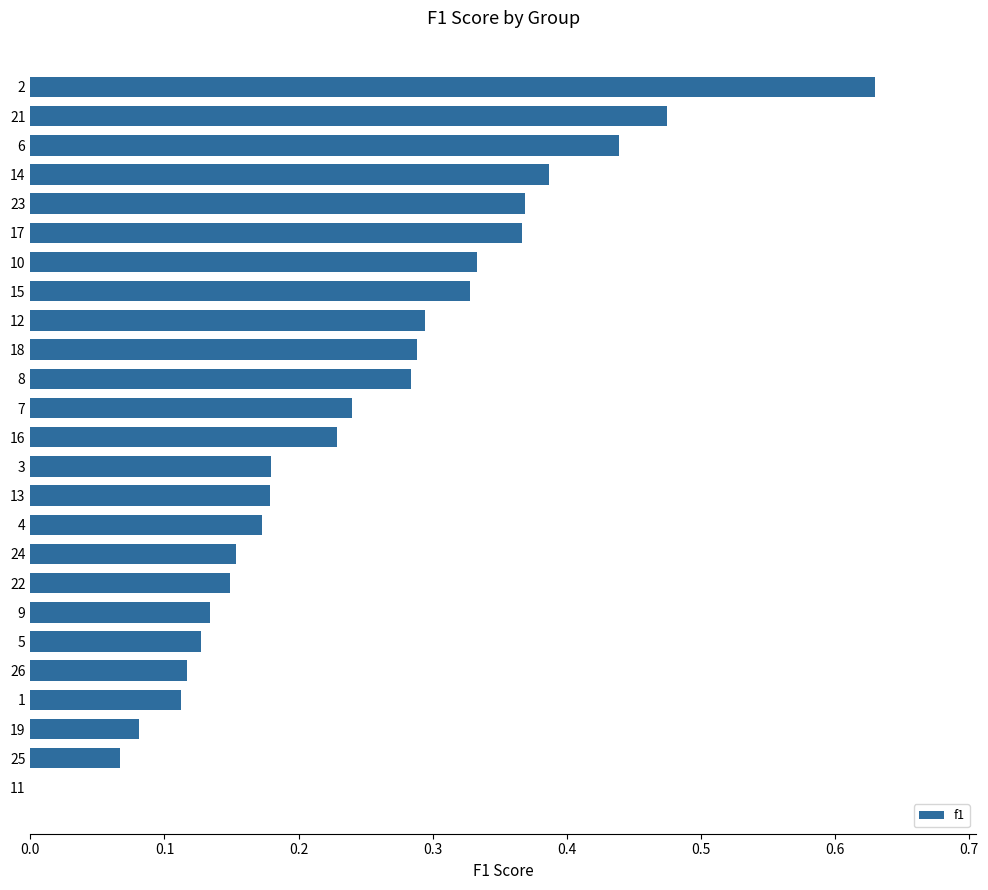

Which has a higher value, 23 or 12?

23